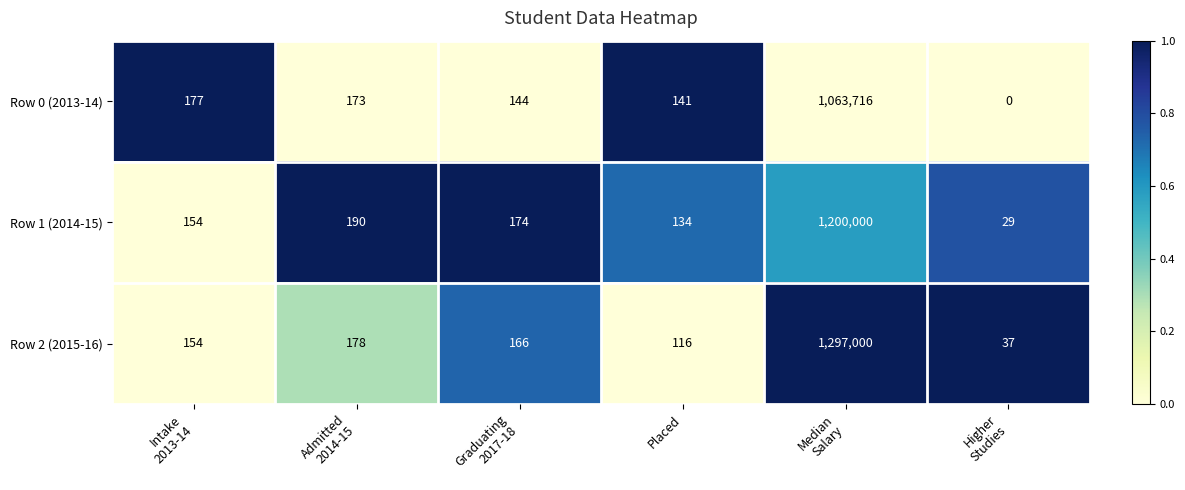

At how many categories does at least one series exceed 0?

6